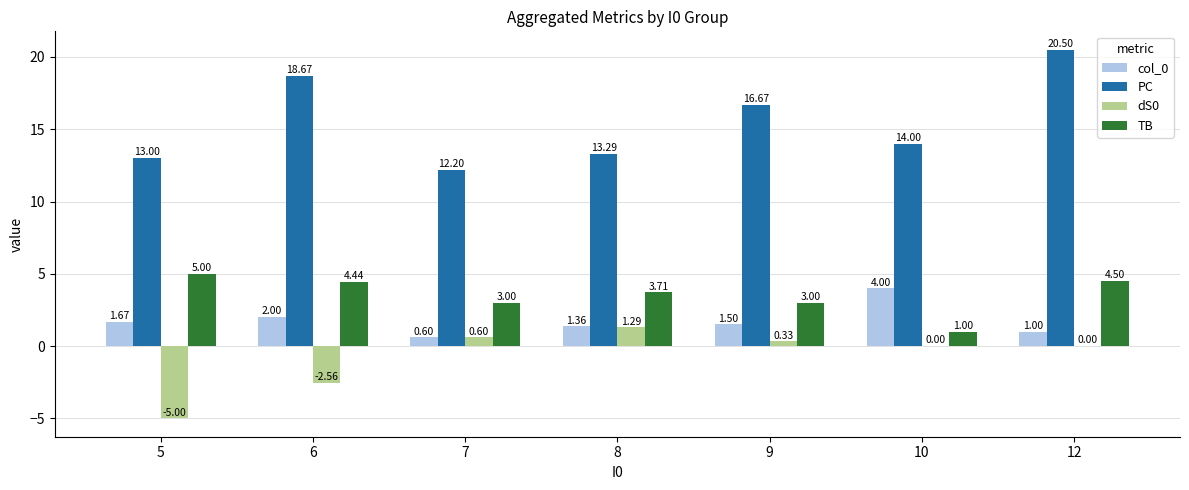

What are all the series names shown in the legend?

col_0, PC, dS0, TB